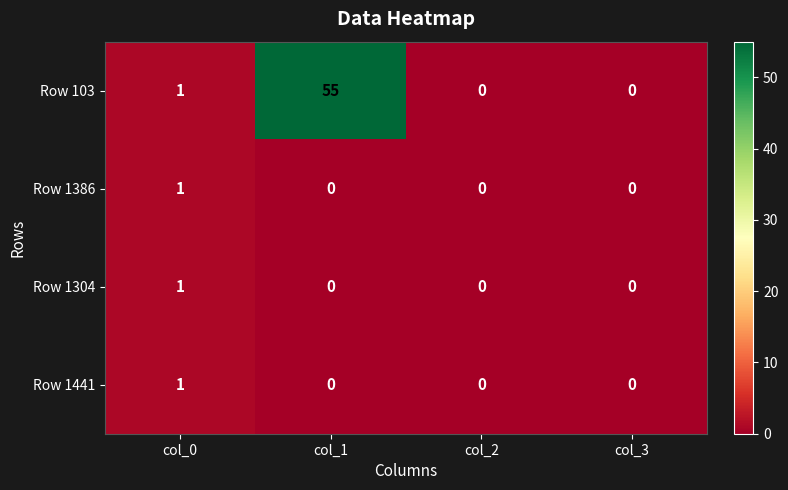

What is the sum of all Row 103 values?

56